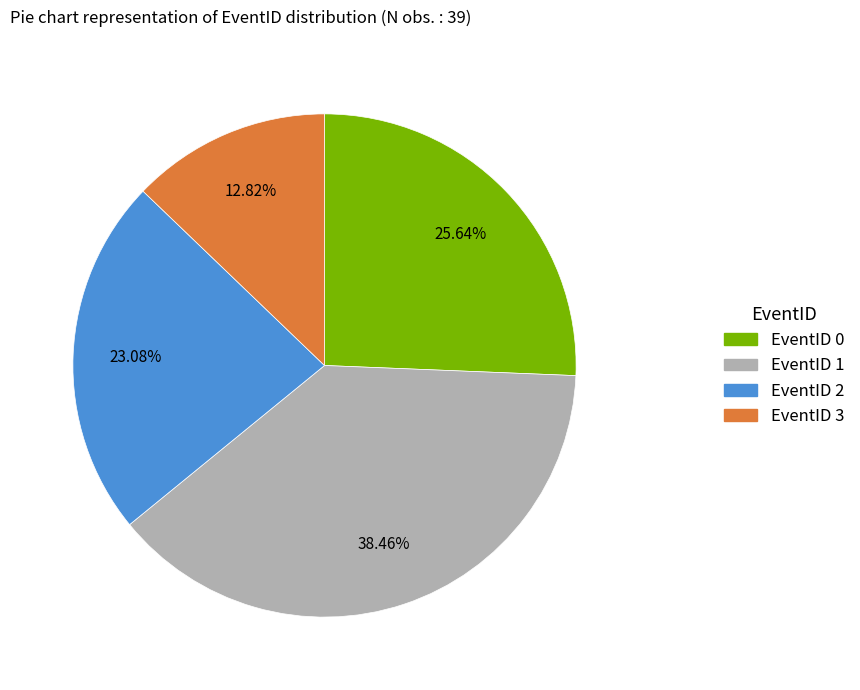

Is there a majority slice in this chart?

No